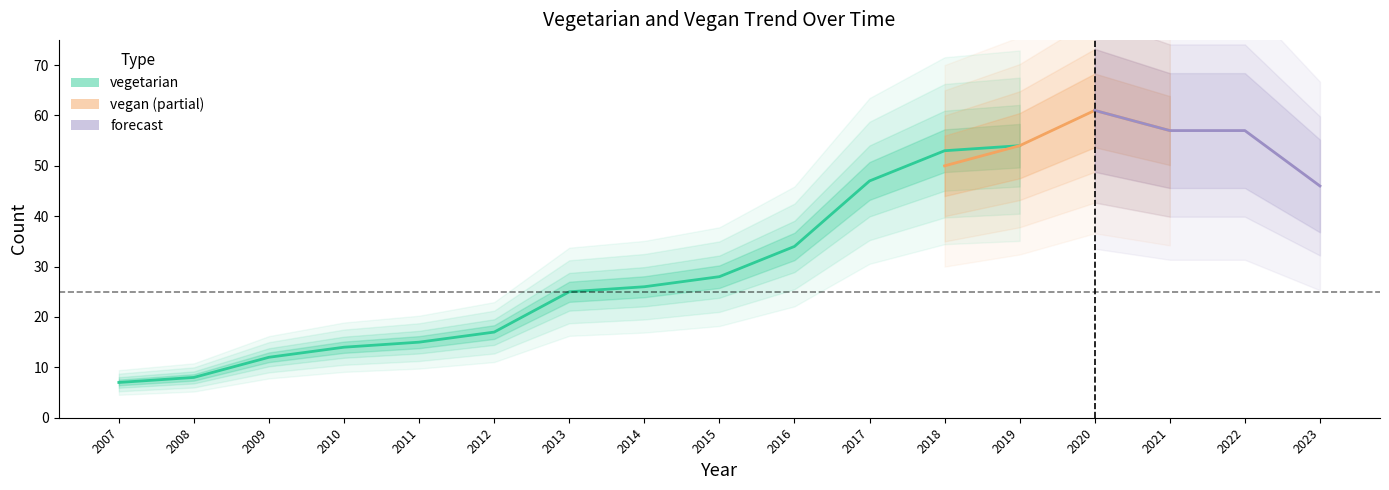

At how many categories does at least one series exceed 23?

11